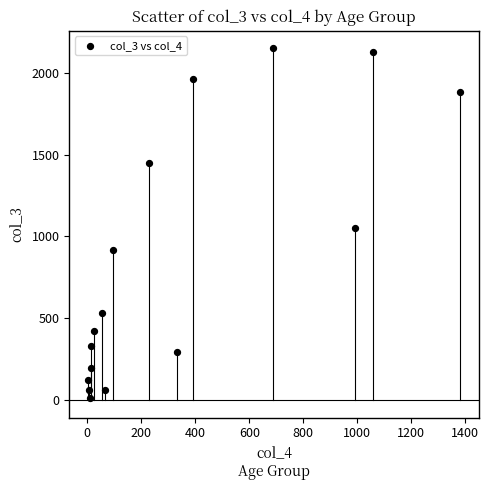

What is the range of Y values (max minus min)?

2136